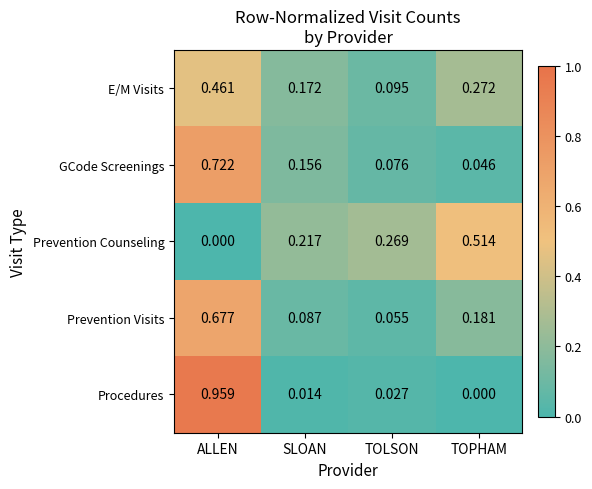

Where is Prevention Counseling nearest to the value 0?

ALLEN